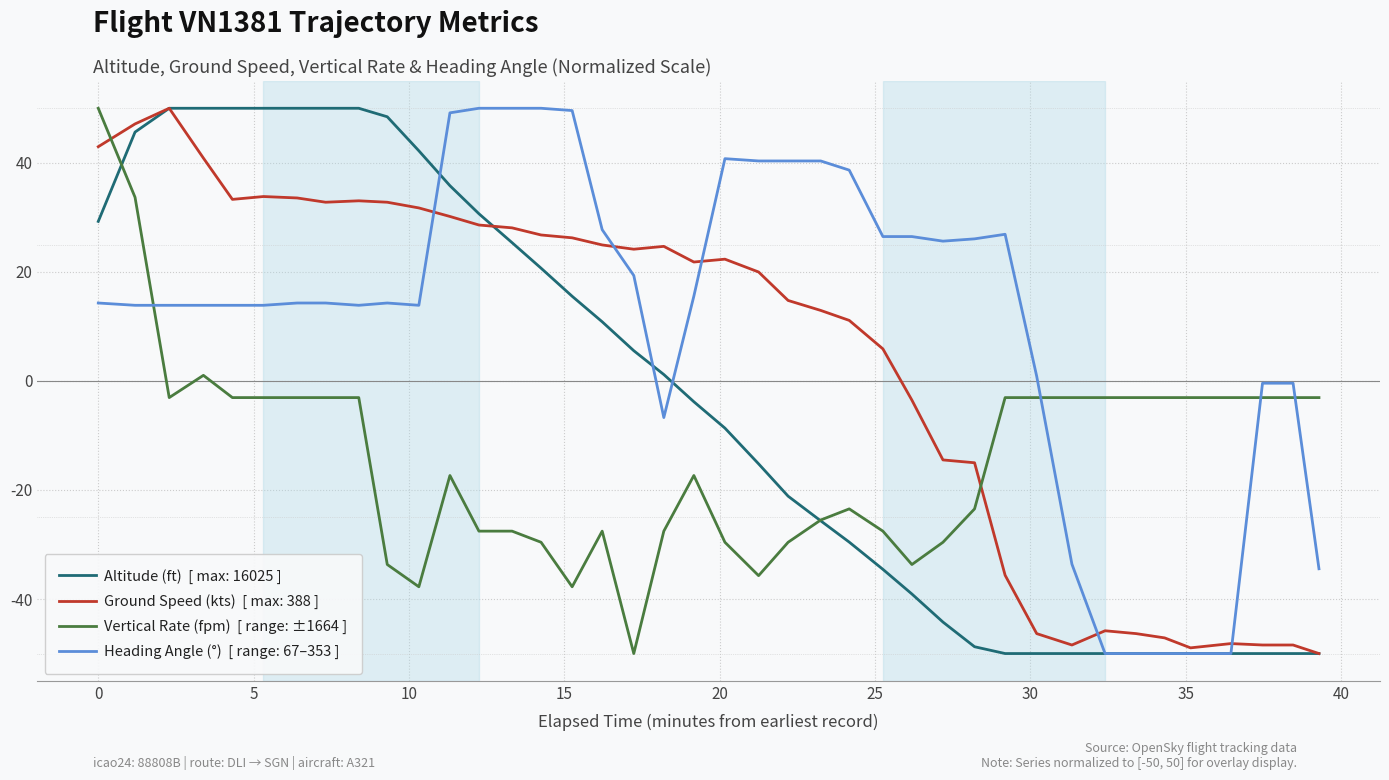

Does the chart have visible grid lines?

Yes